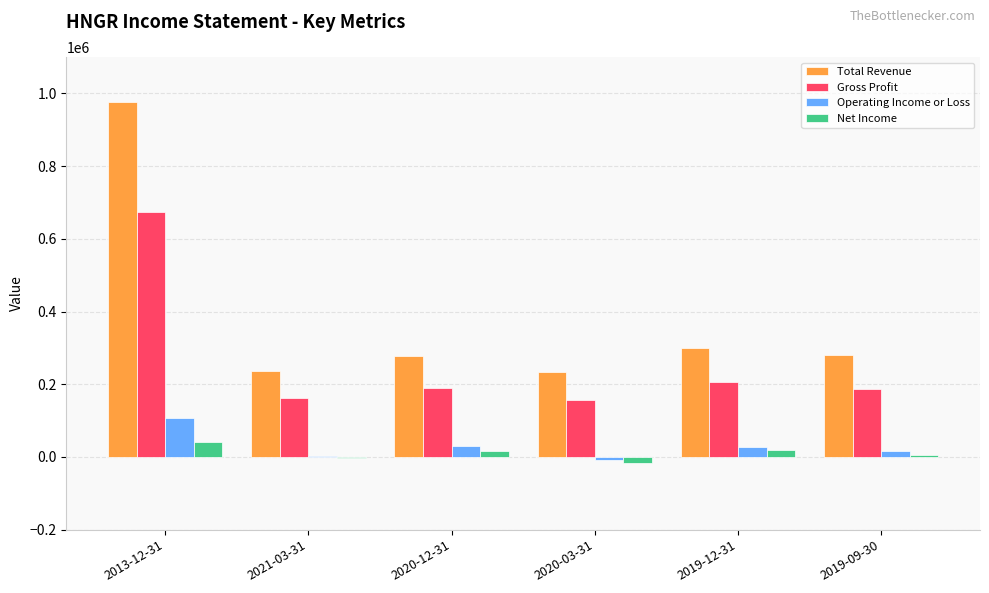

Between 2013-12-31 and 2019-09-30, which series saw the biggest shift?

Total Revenue